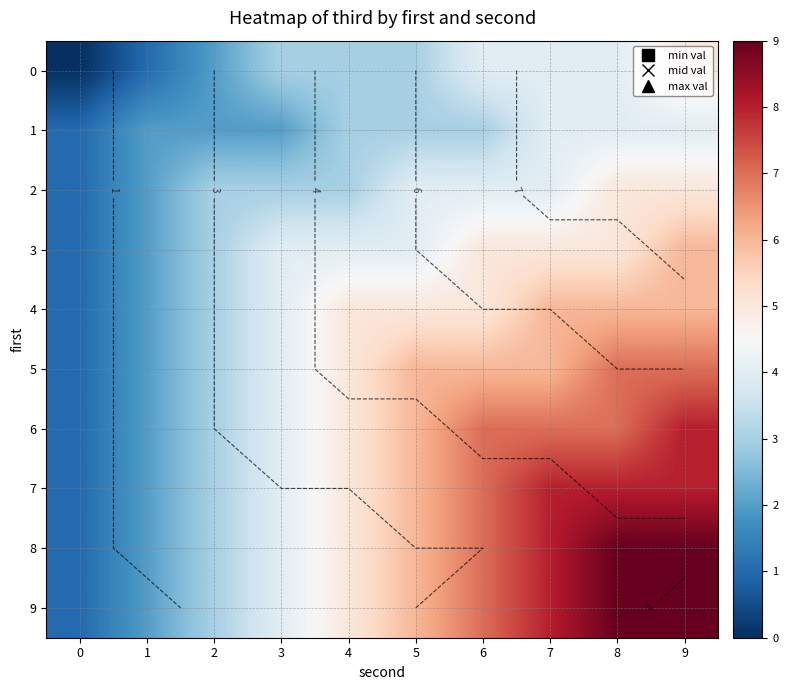

How many values in 0 are above zero?

9